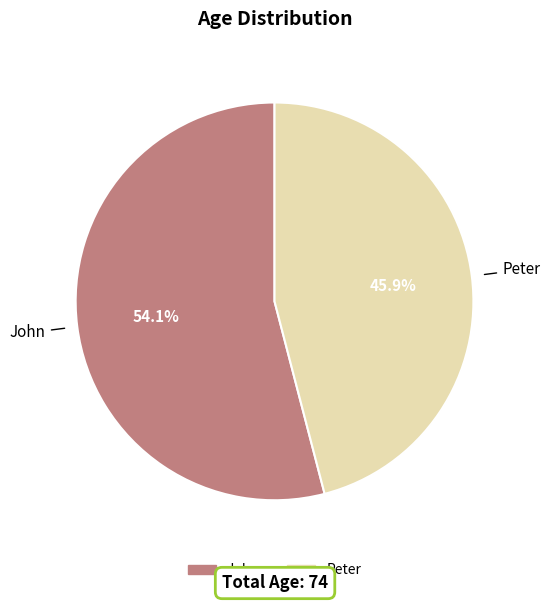

Do Peter and John together represent more than half of the pie?

Yes